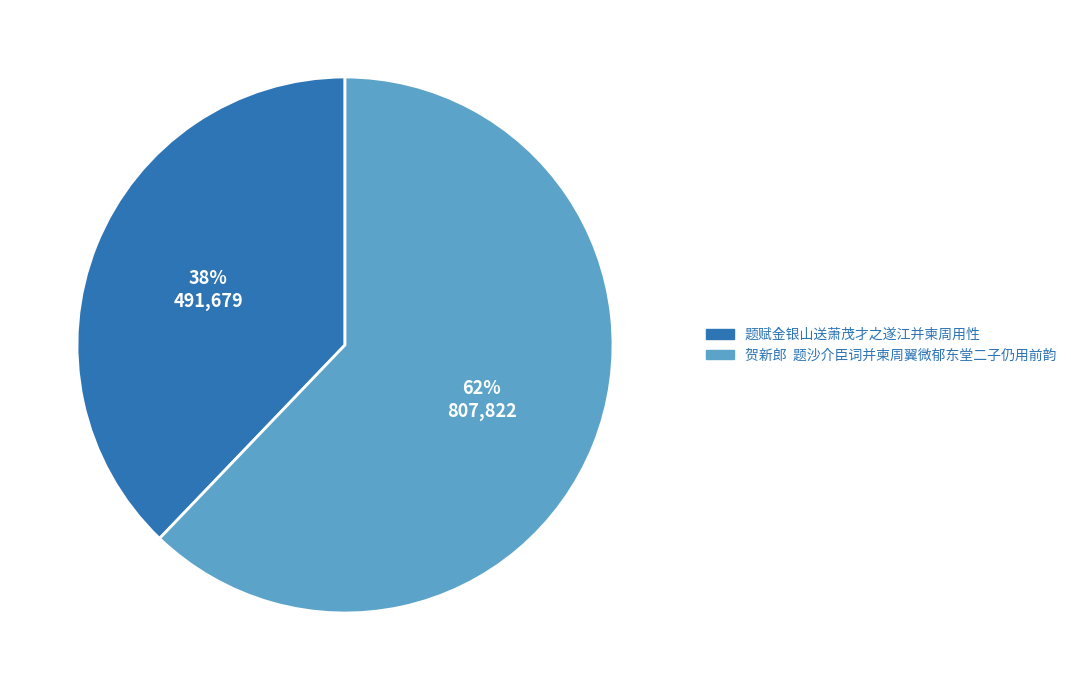

What percentage is the 贺新郎 题沙介臣词并柬周翼微郁东堂二子仍用前韵 slice, to the nearest percent?

62%